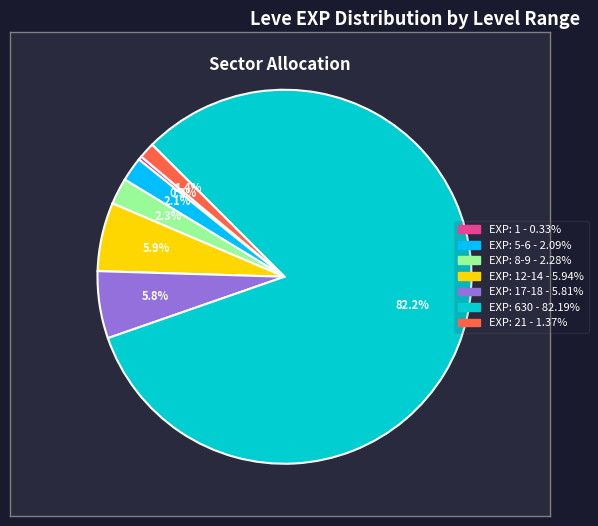

Is there any slice that represents more than half of the pie?

Yes